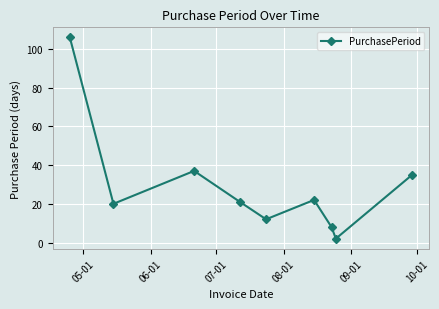

What is the difference between the maximum and minimum values?

104